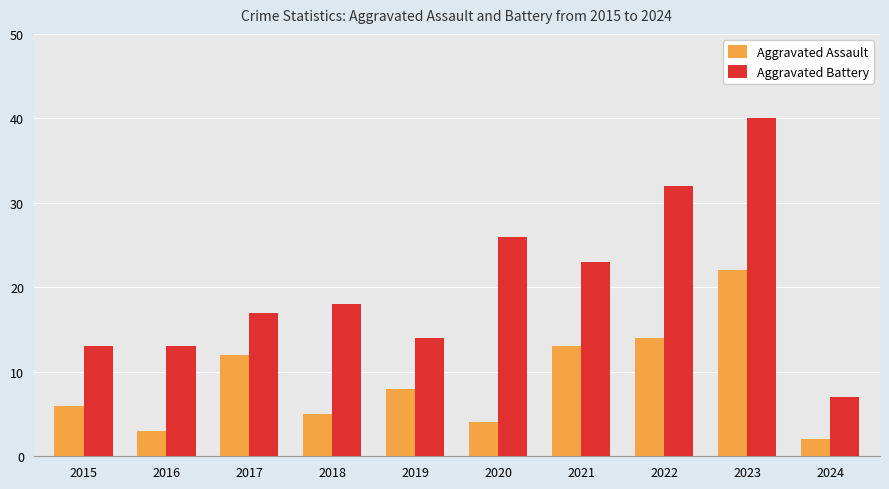

True or false: Aggravated Battery has a value of 23 at 2021.

True